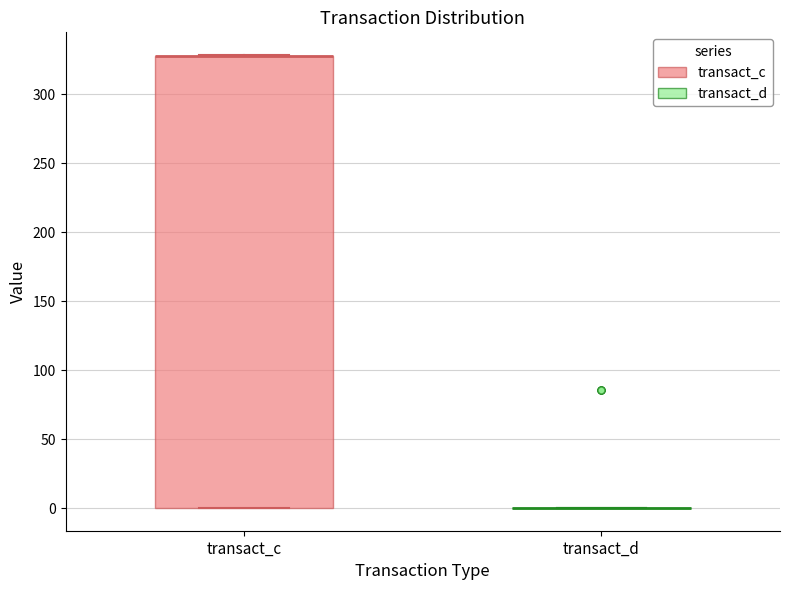

Reading left to right, transcribe this box plot: for each box, give where its median line is, the range the box spans, and where its two whiskers end, as read against the y-axis. The values are not printed on the chart, so give them approximately, as read against the axis.

transact_c: median 330 (drawn on the box's upper edge), box 0 to 330, whiskers 0 to 330
transact_d: box collapsed to a line at 0, whiskers 0 to 0